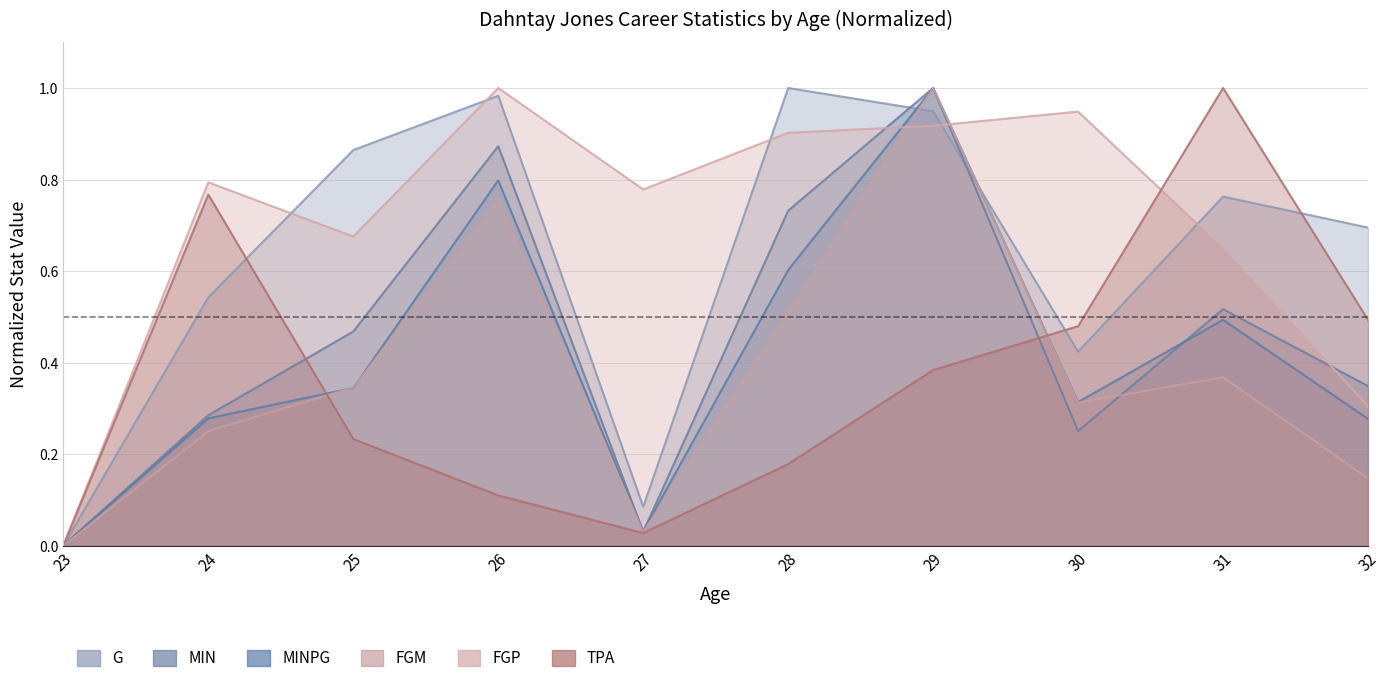

The MINPG series shows 0.5 at 24. True or false?

False